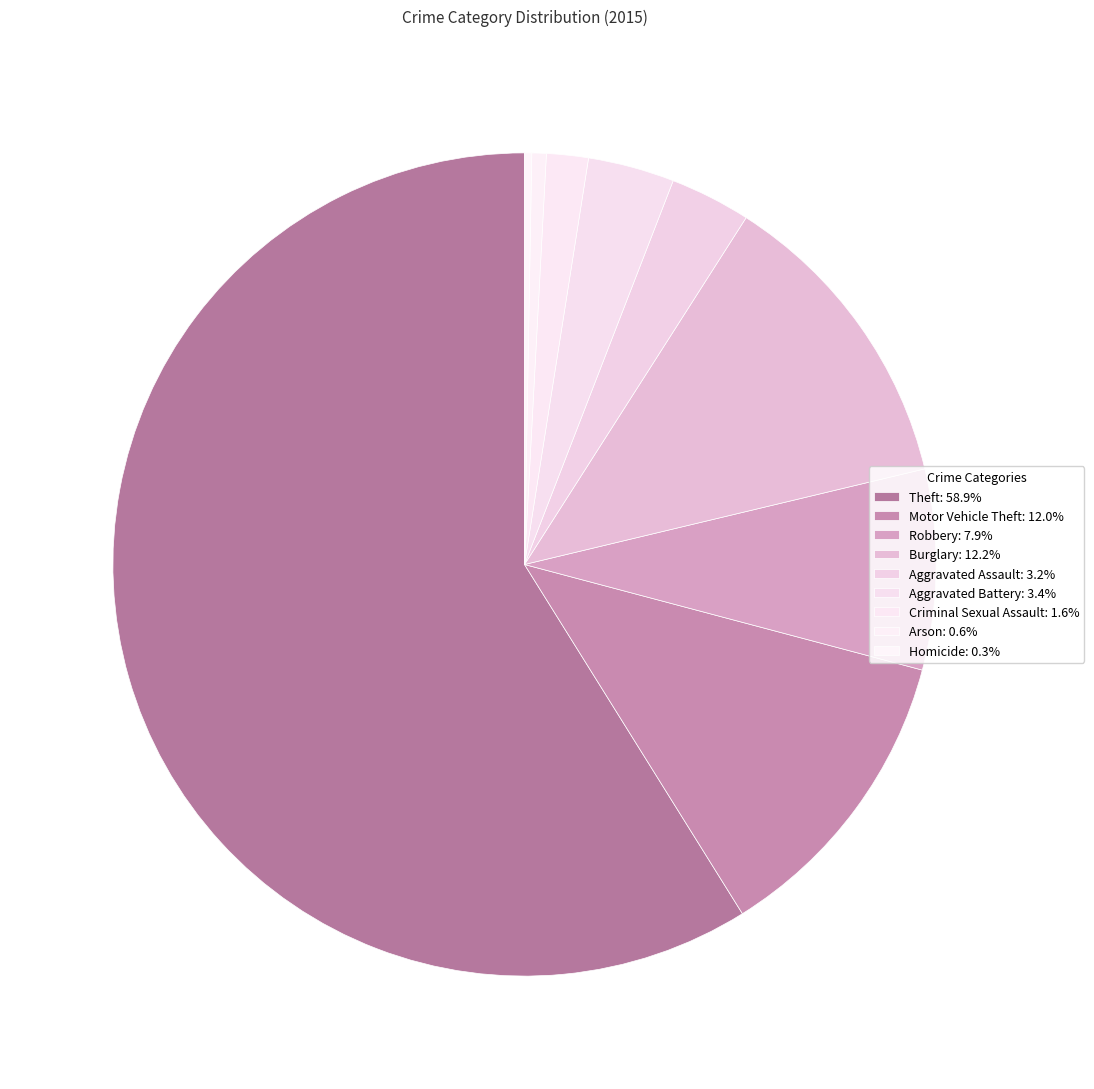

Which category has the smallest portion of the pie?

Homicide